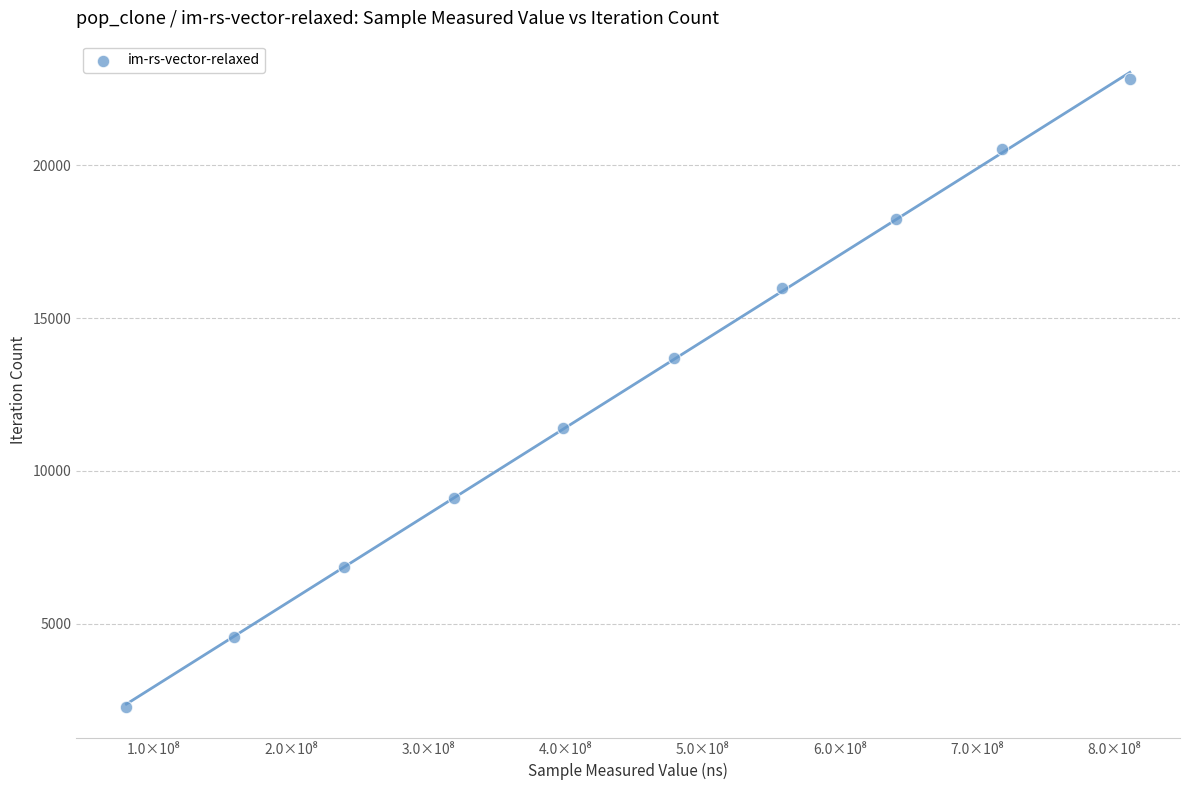

What is the average X value?

440117103